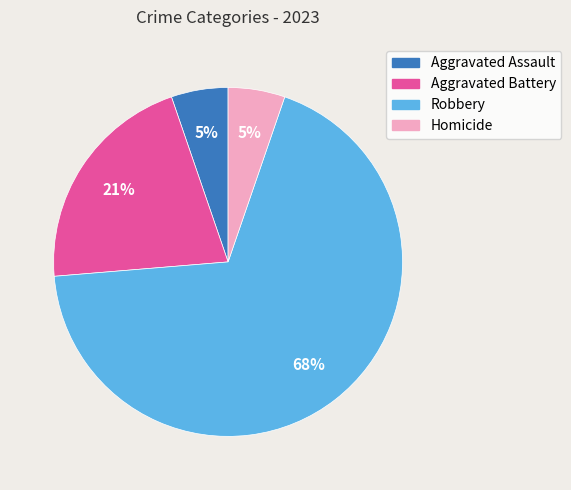

To the nearest percent, what is the average slice percentage?

25%